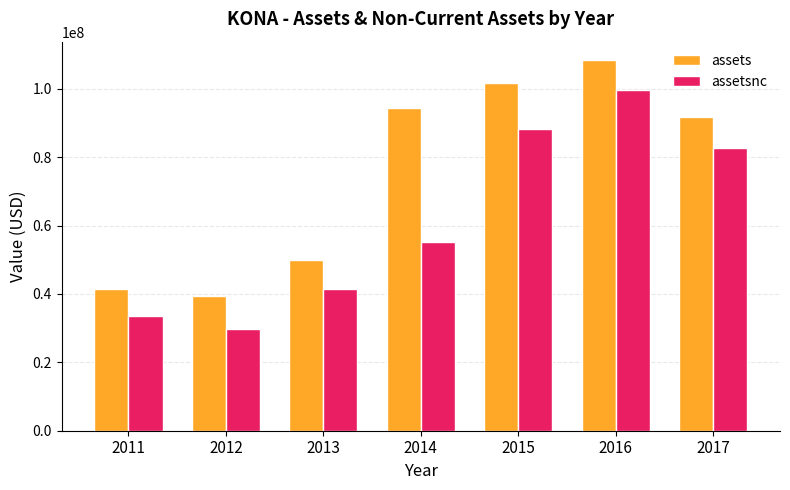

Reading right to left, extract all data points from this chart.

assets: 91799000	108383000	101844000	94370000	49868000	39325000	41347000
assetsnc: 82755000	99651000	88398000	55105000	41466000	29739000	33638000